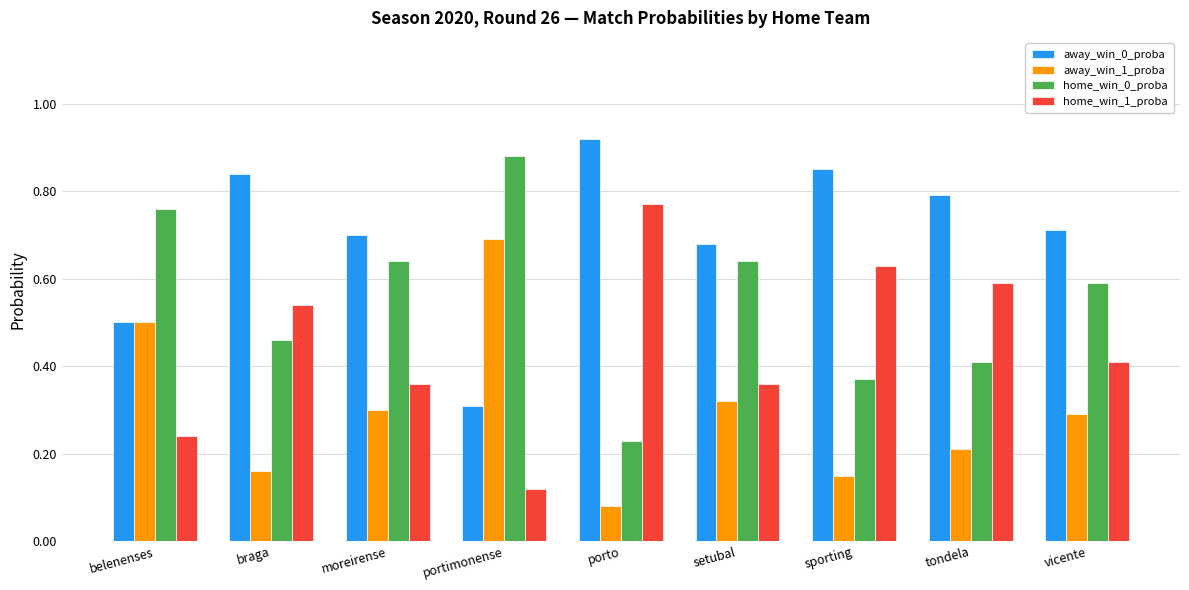

True or false: away_win_1_proba has a value of 0.4 at setubal.

False